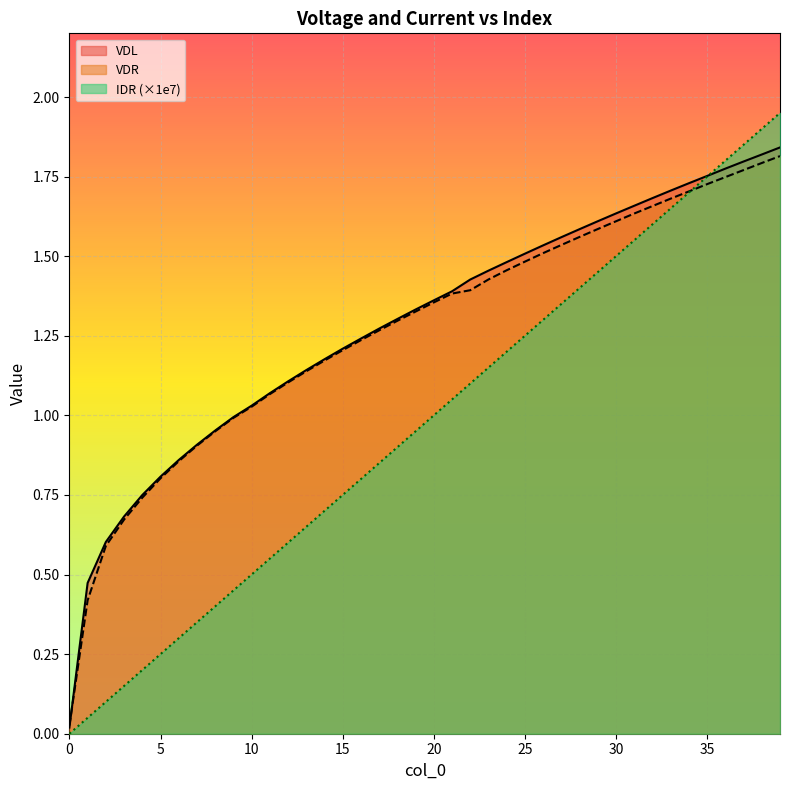

Between 36 and 3, which is larger?

36